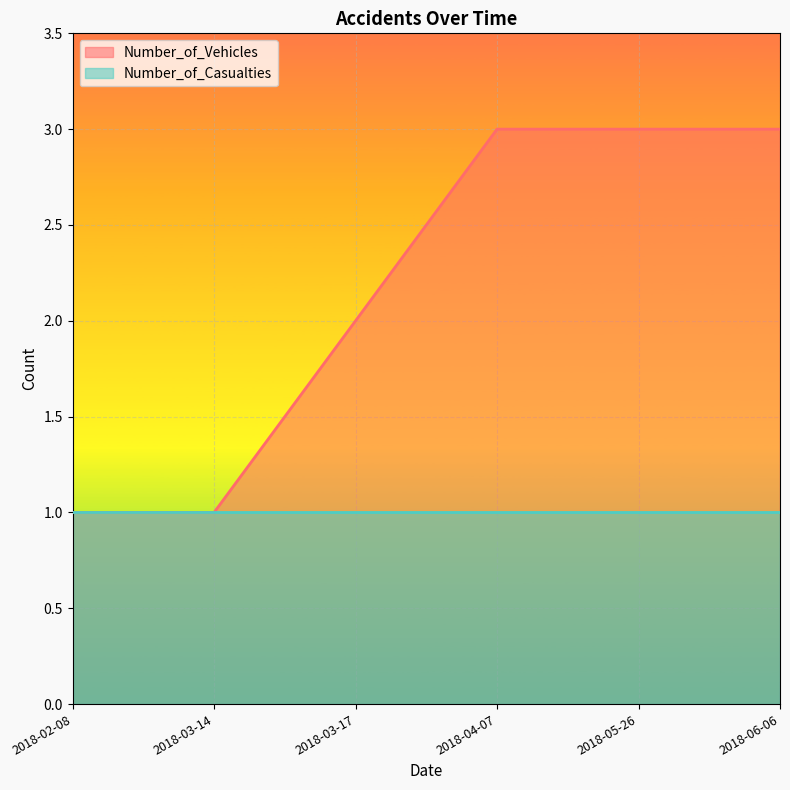

At which label is the value closest to 2?

2018-03-17